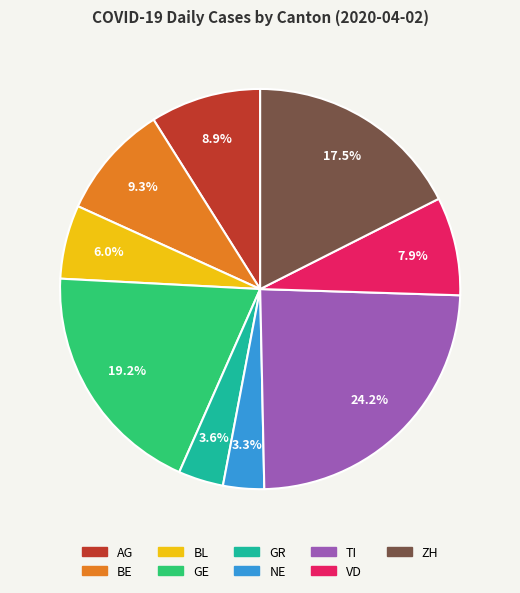

Combined, what portion of the pie is GE and NE?

22.5%